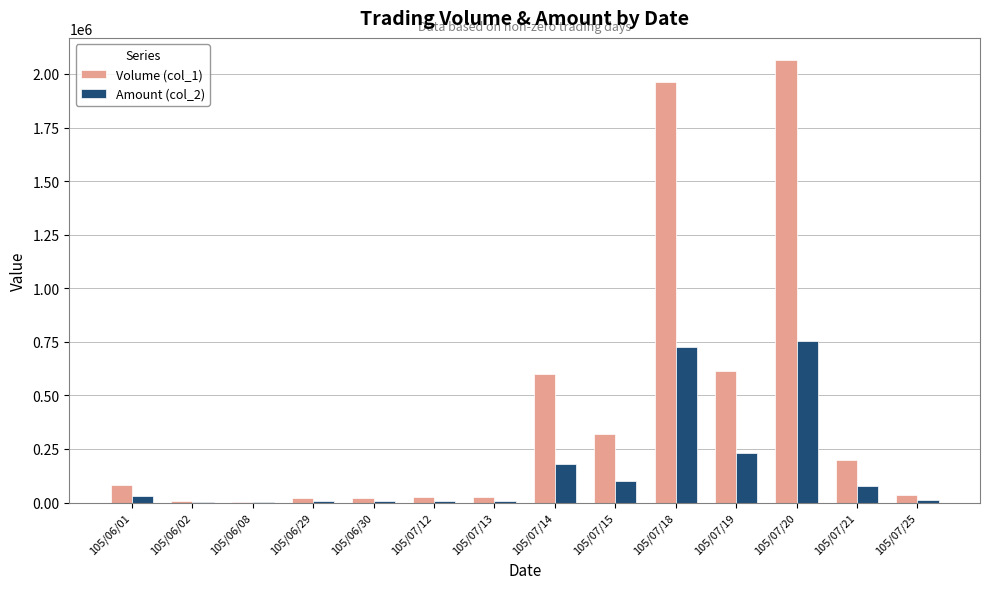

At which category is the sum across all series the highest?

105/07/20